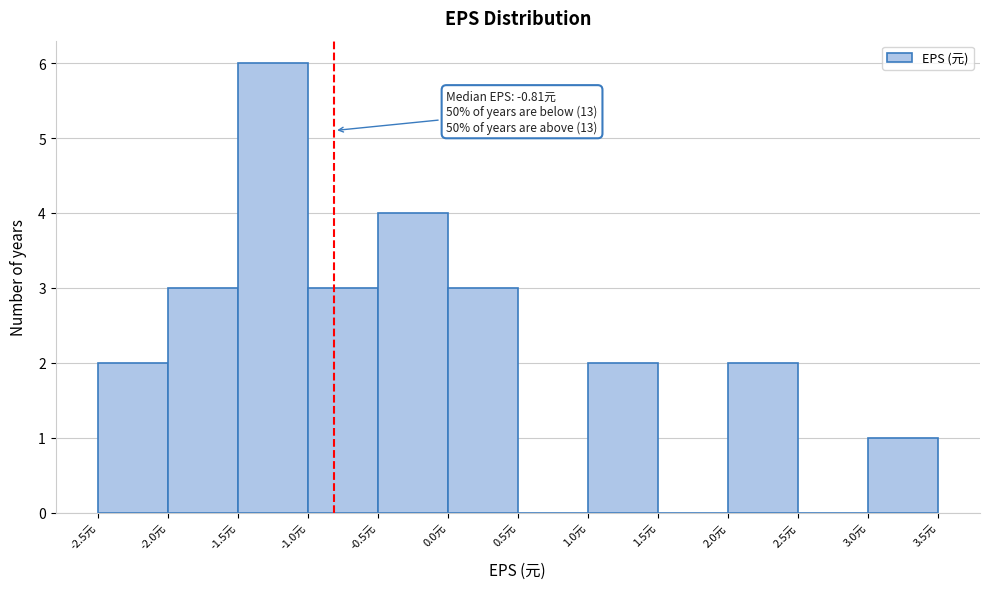

Over which range of the x-axis is the bar tallest?

-1.5 to -1.0